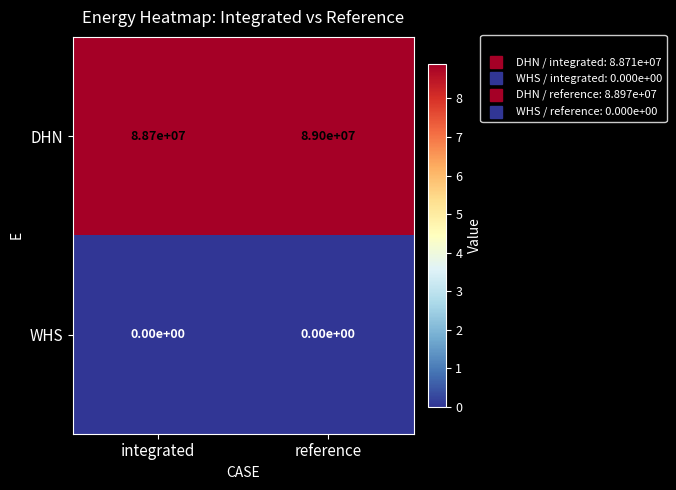

Which series has the largest total across all categories?

DHN